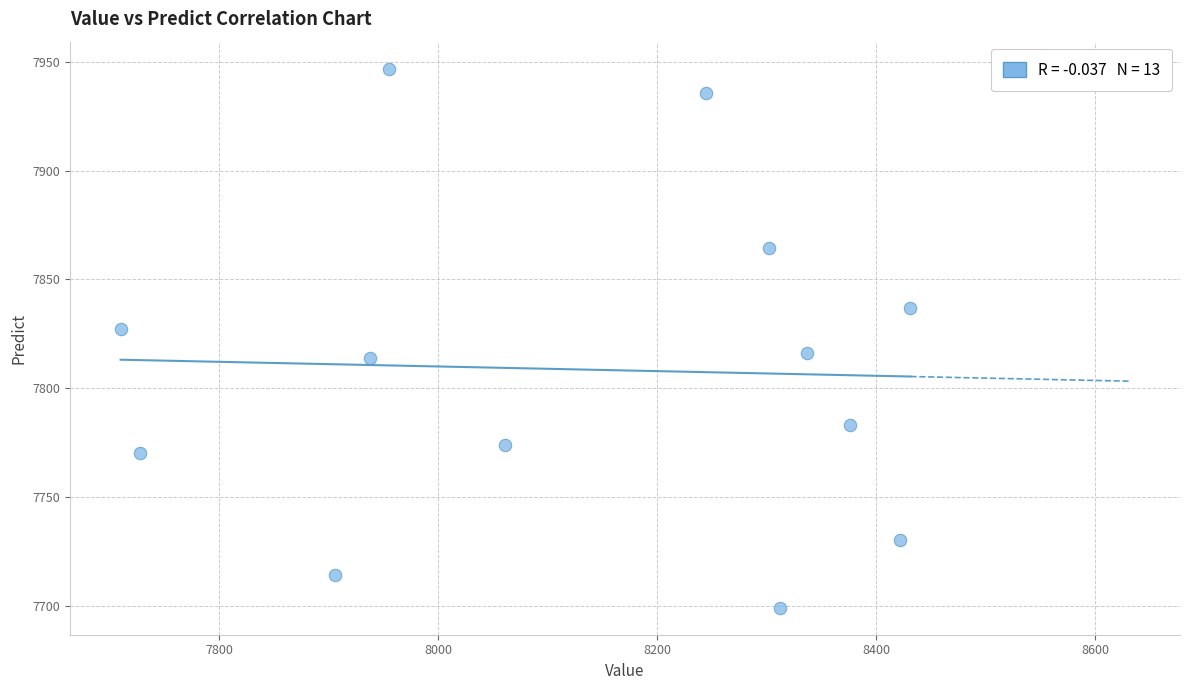

What is the range of Y values (max minus min)?

248.0